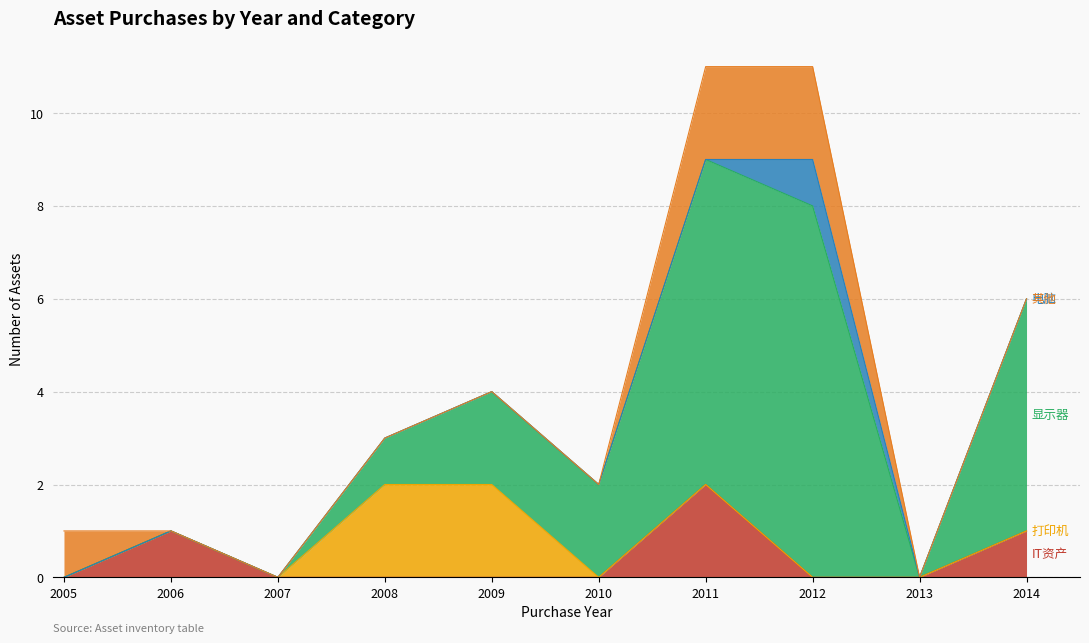

What is the total value across all series at 2009?

4